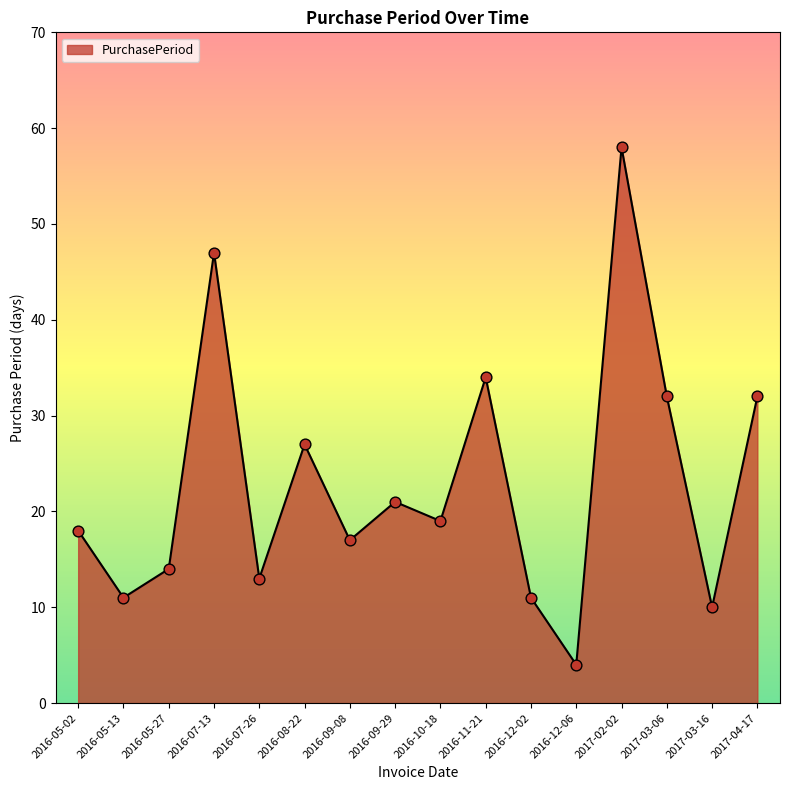

What is the change in value from 2017-03-16 to 2017-04-17?

+22